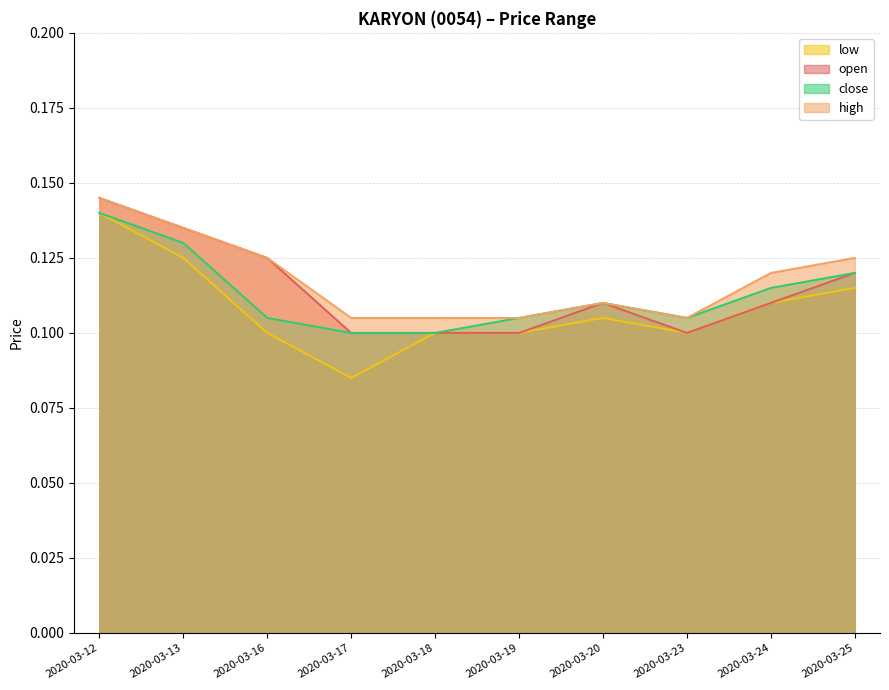

Rank the series at 2020-03-18 from highest to lowest value.

high, open, low, close